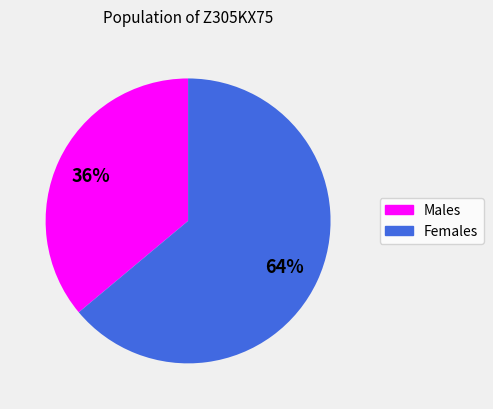

Is there a majority slice in this chart?

Yes